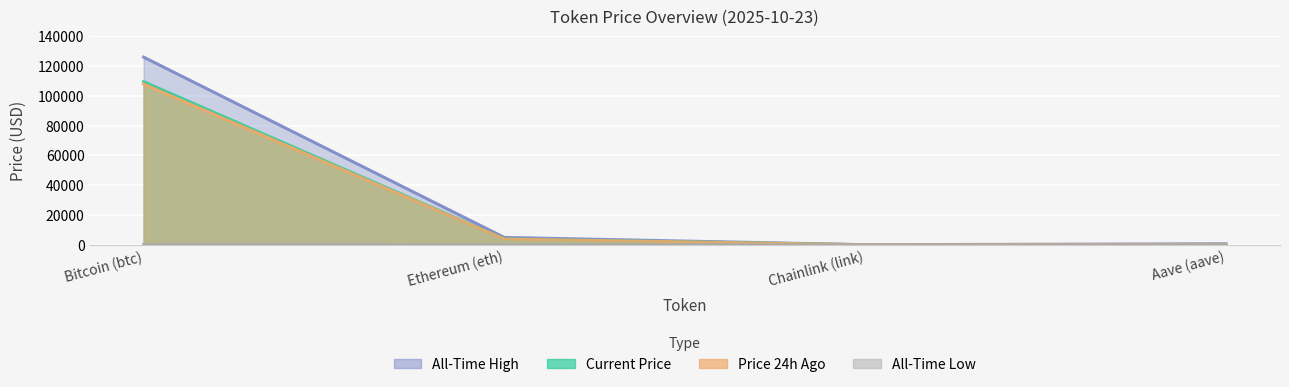

Which series has the largest range (max minus min)?

allTimeHigh